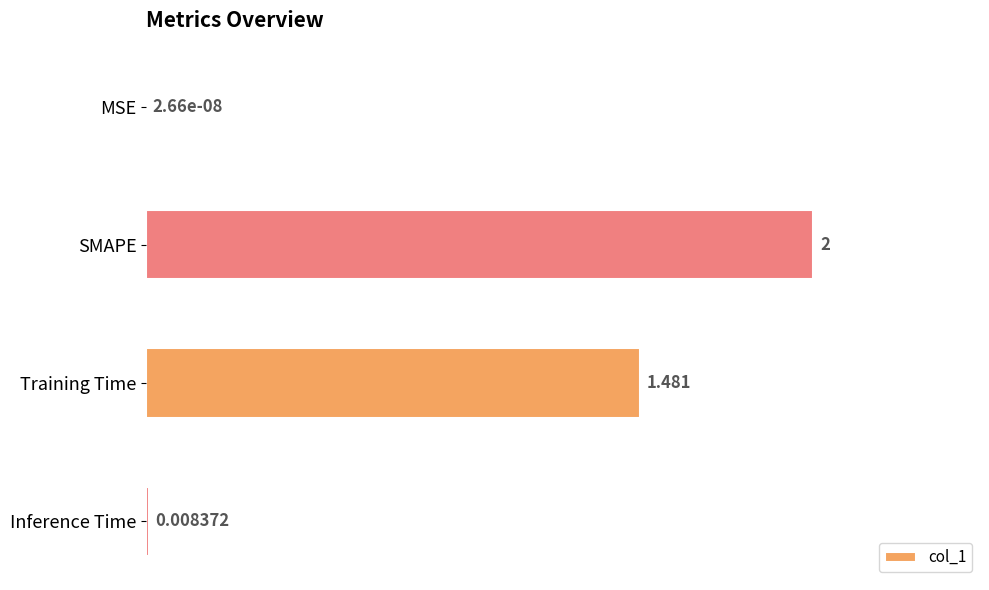

At which label is the value closest to 1?

Training Time